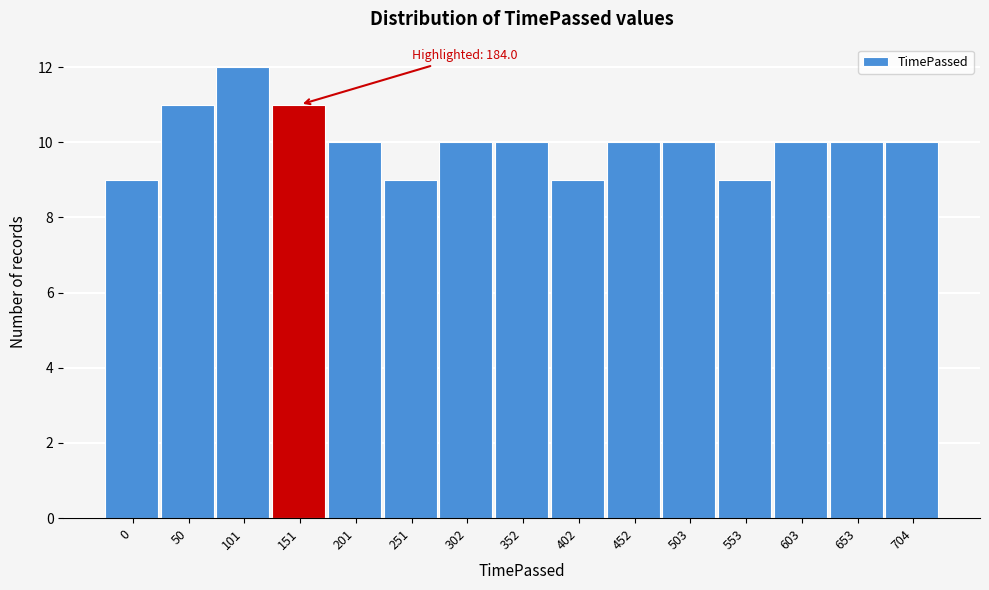

Reading right to left, transcribe all the data shown in this chart.

704=10	653=10	603=10	553=9	503=10	452=10	402=9	352=10	302=10	251=9	201=10	151=11	101=12	50=11	0=9